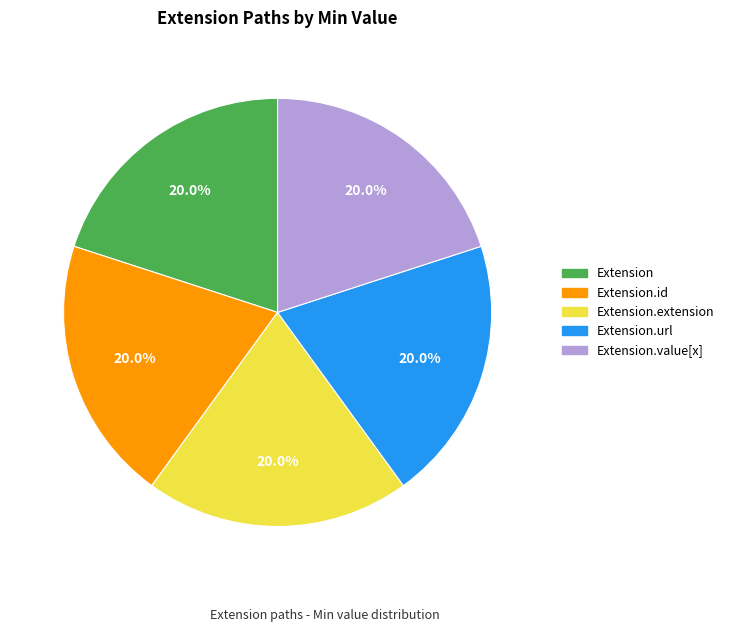

Is Extension the majority of the pie?

No